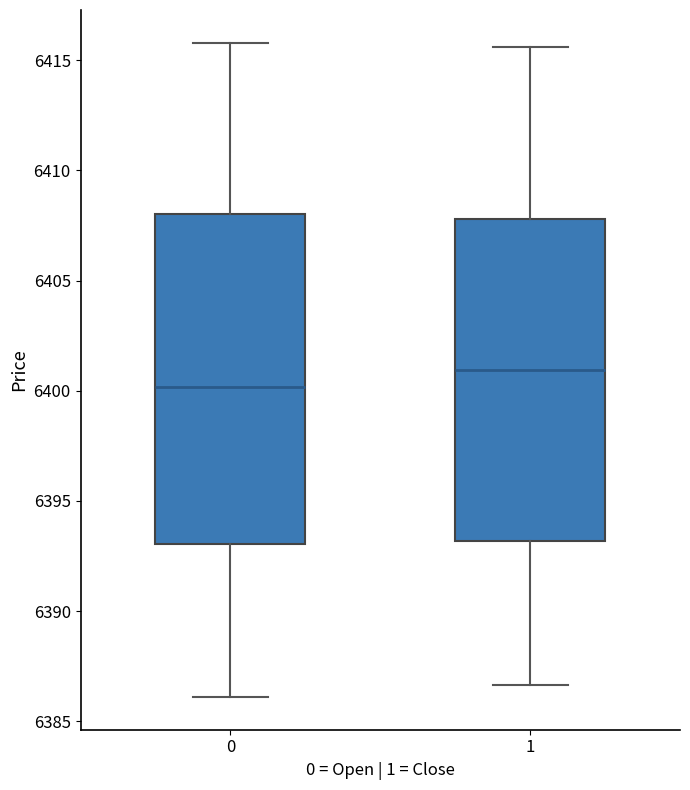

Reading left to right, transcribe this box plot: for each box, give where its median line is, the range the box spans, and where its two whiskers end, as read against the y-axis. The values are not printed on the chart, so give them approximately, as read against the axis.

0: median 6400.0, box 6393.0 to 6408.0, whiskers 6386.0 to 6416.0
1: median 6401.0, box 6393.0 to 6408.0, whiskers 6386.5 to 6415.5